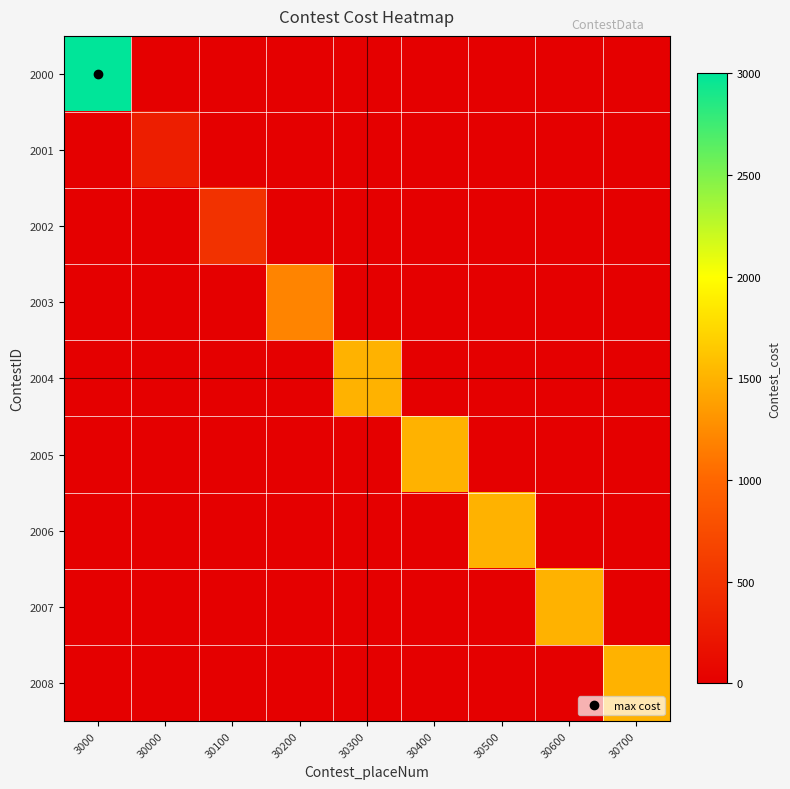

Which series has the widest spread of values?

2000